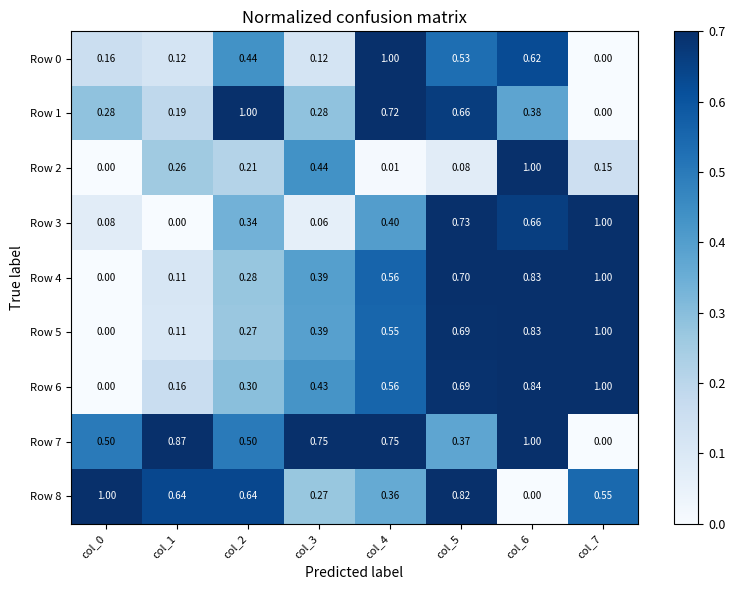

Is the value of Row 8 at col_0 greater than the value of Row 0 at col_0?

Yes